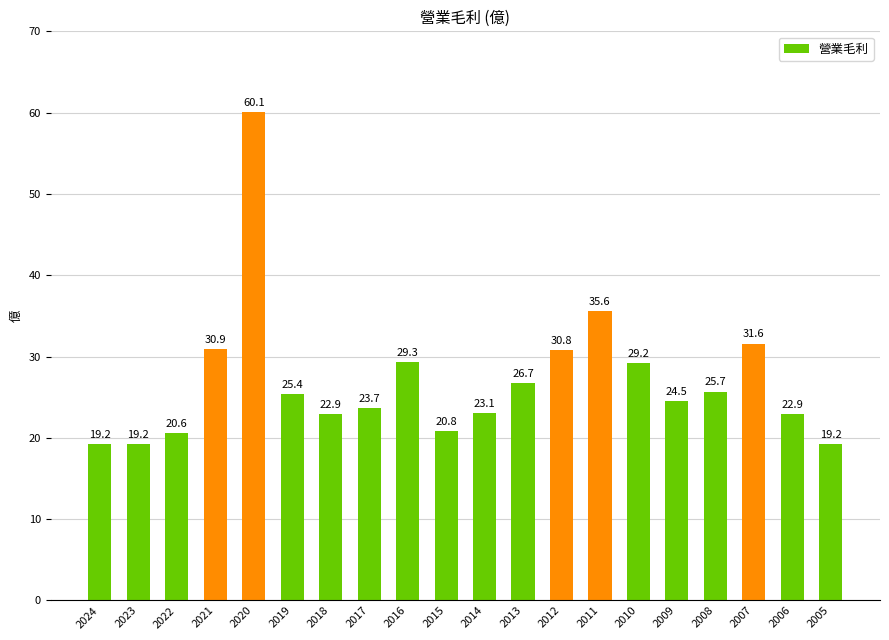

Approximately how many times larger is the value at 2018 compared to 2015?

1.1